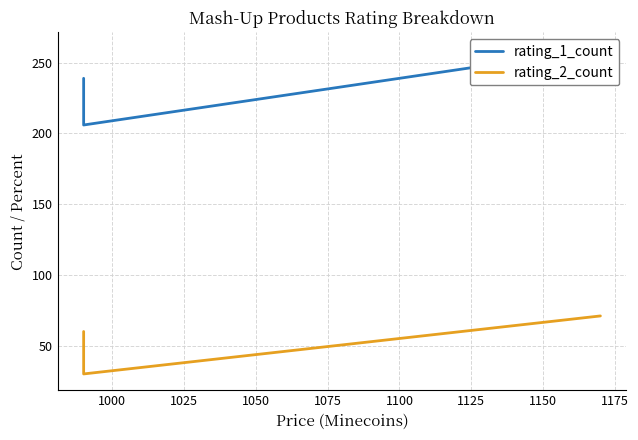

What are all the series names shown in the legend?

rating_1_count, rating_2_count